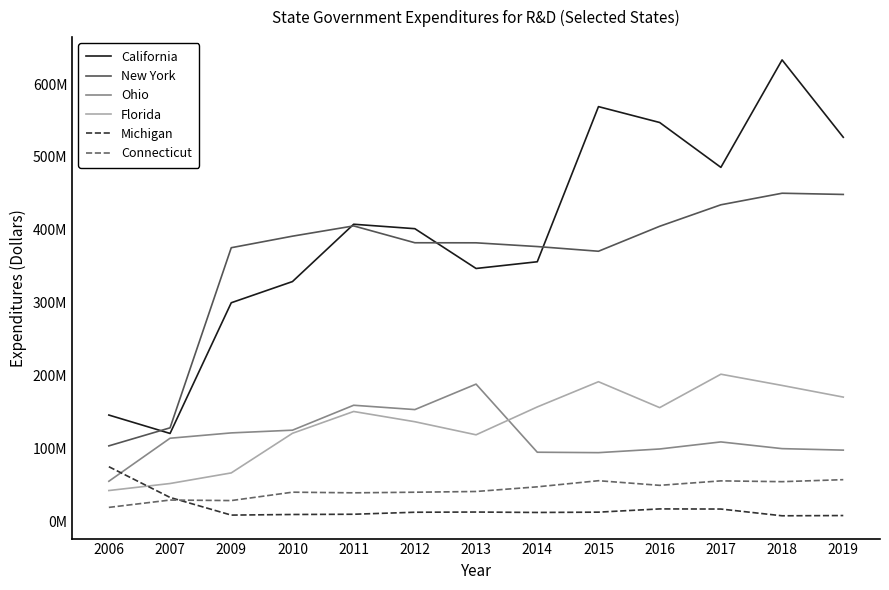

How many interior local peaks does the Michigan series have?

2